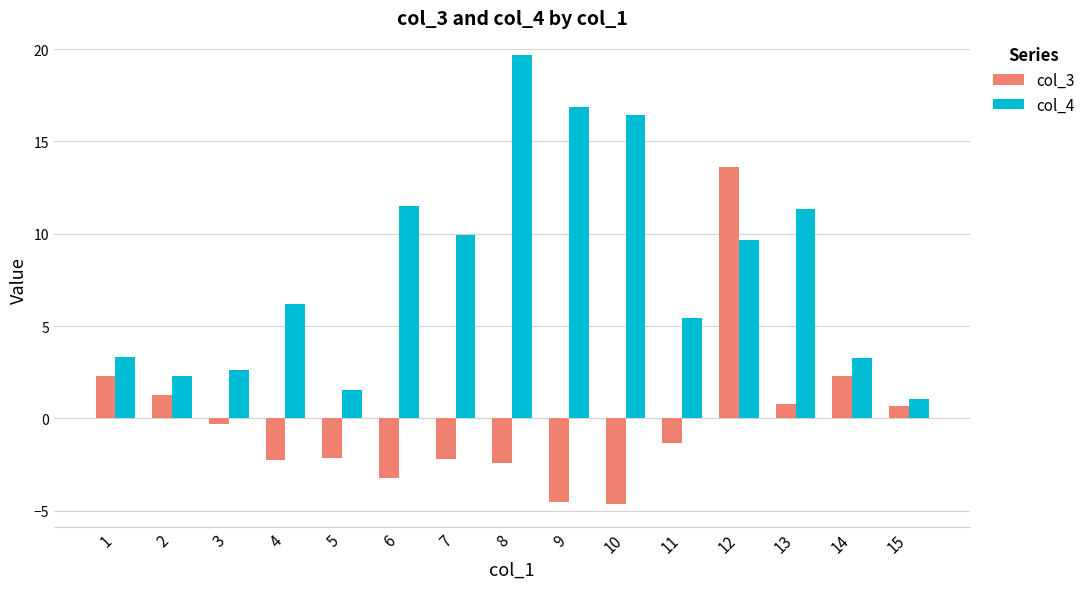

What is the difference between the second highest and second lowest values in the col_3 series?

6.9